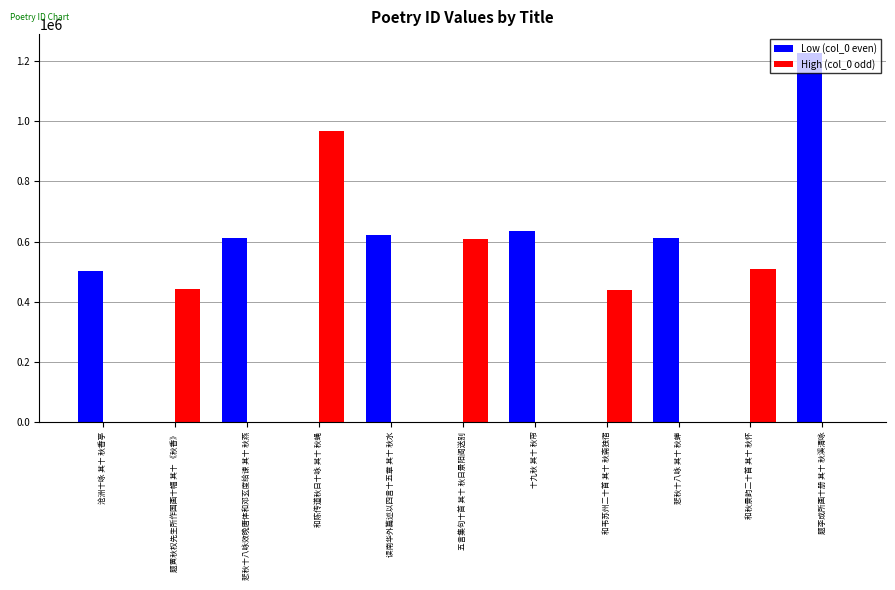

Which label corresponds to the largest value in the chart?

题李成所画十册 其十 秋溪清咏